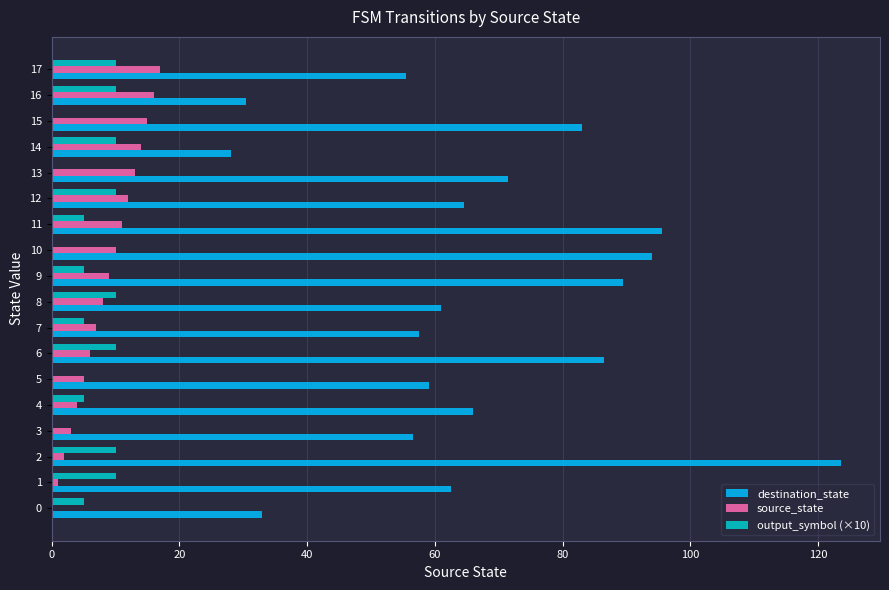

Which series has the largest total across all categories?

destination_state